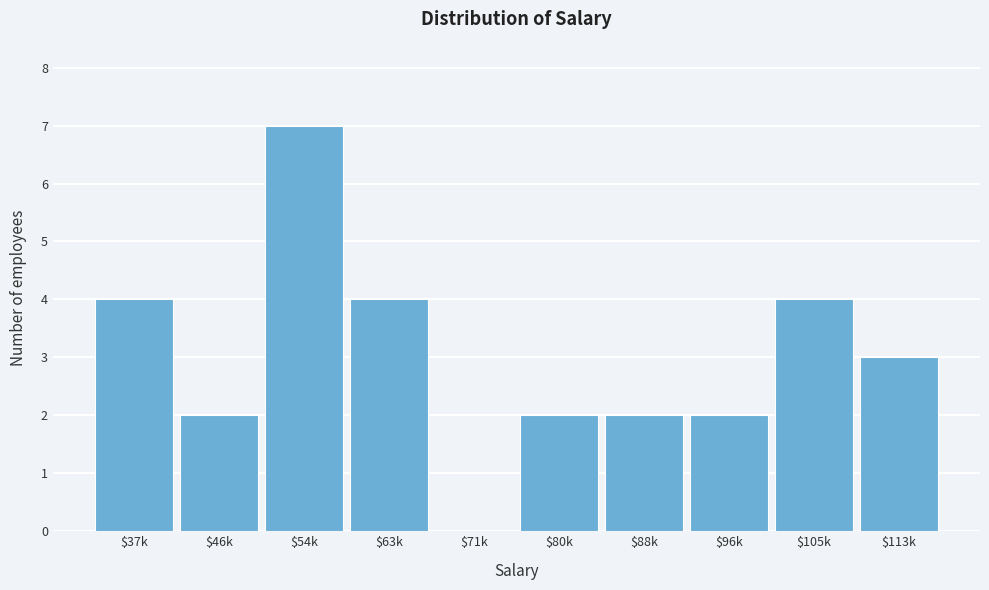

Is it true that the value at $113k is 3?

True